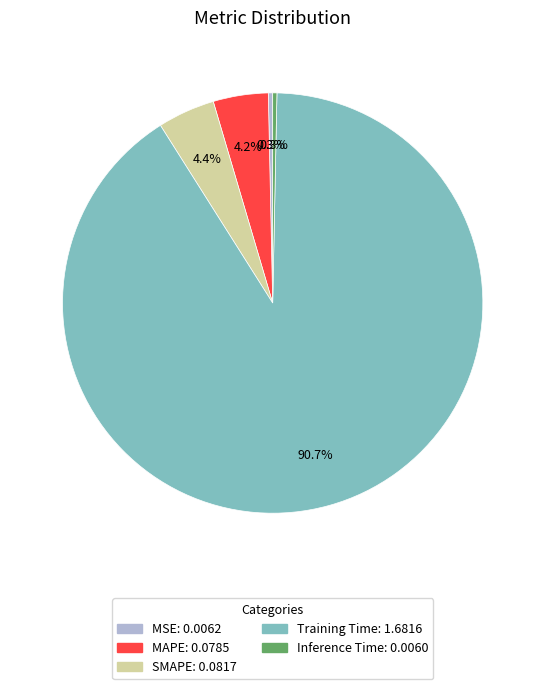

To the nearest percent, what is the difference between the Training Time and MSE slice percentages?

90%